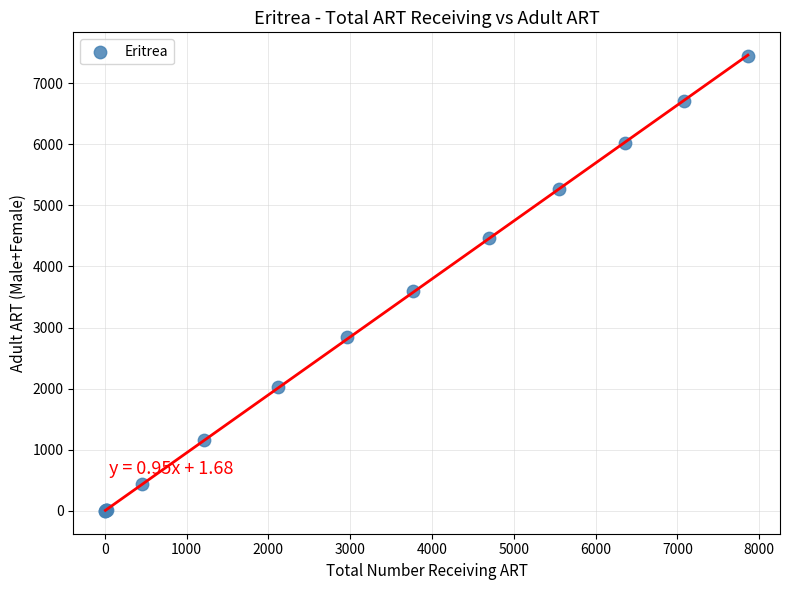

What Y value in the scatter plot is closest to 3724?

3604